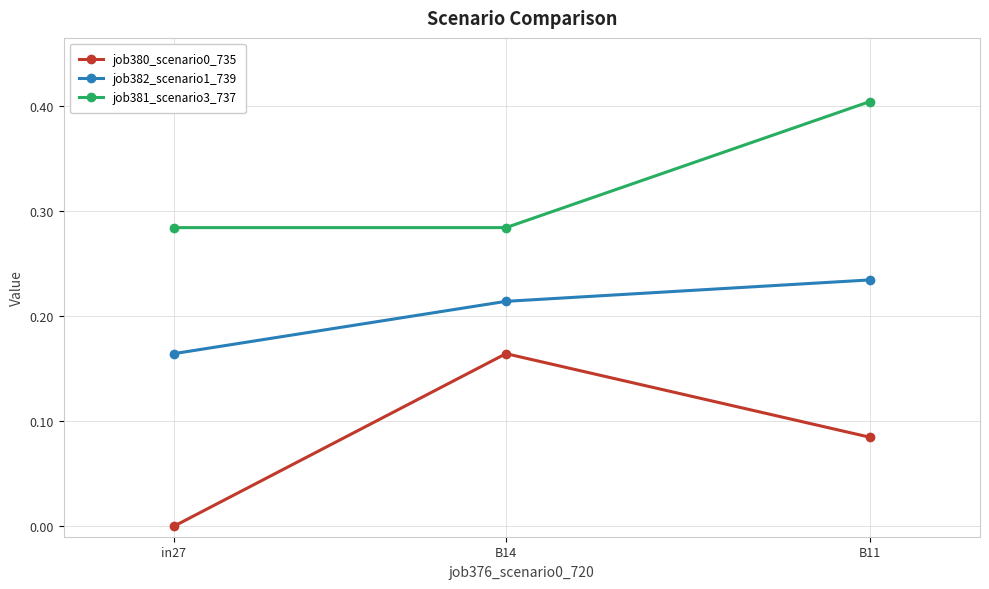

How many job380_scenario0_735 values are between 0 and 1?

3